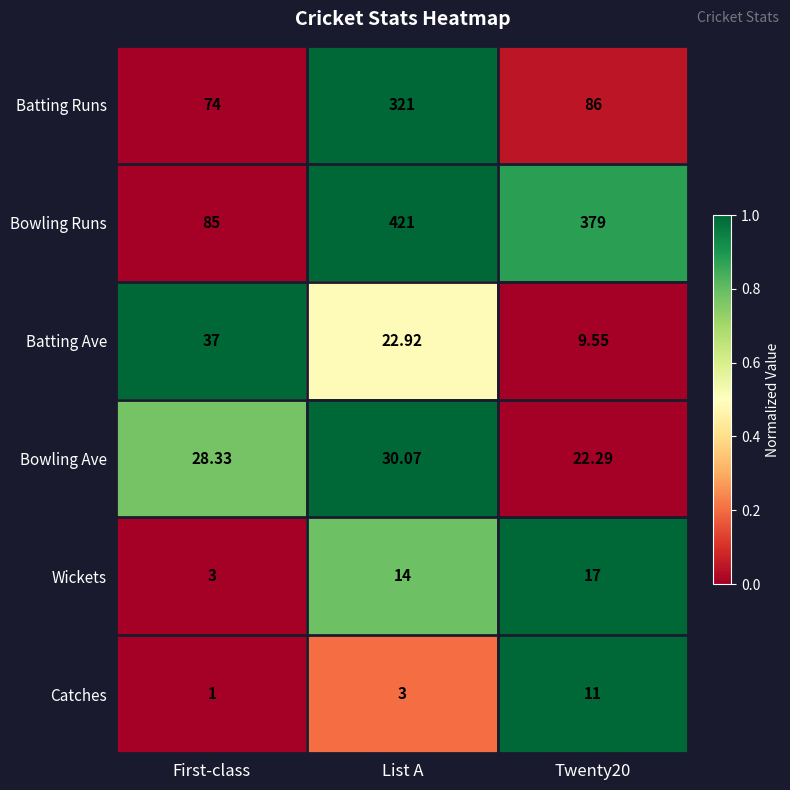

How many series are shown in this chart?

6